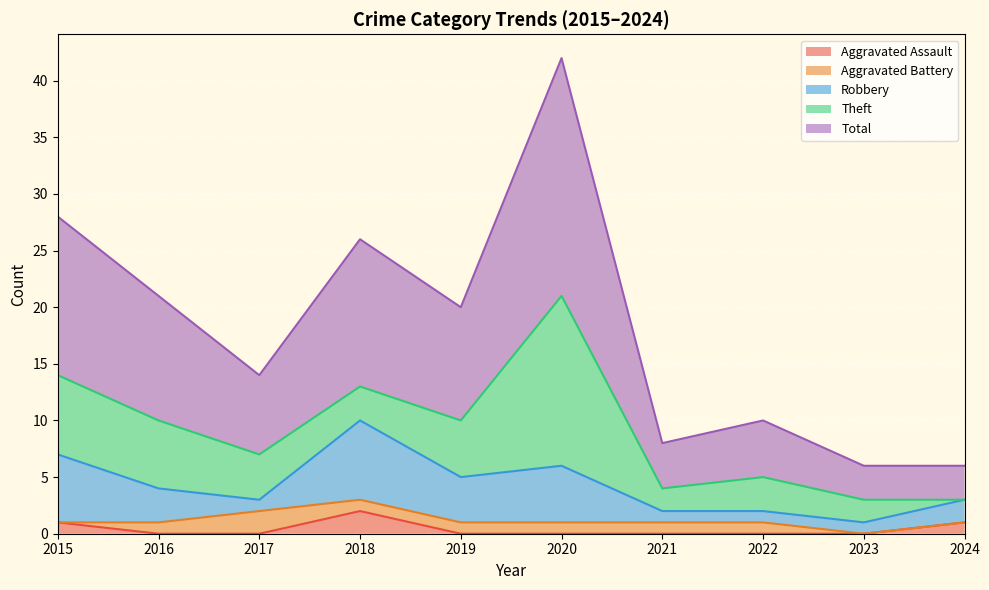

What is the average value of the Robbery series?

3